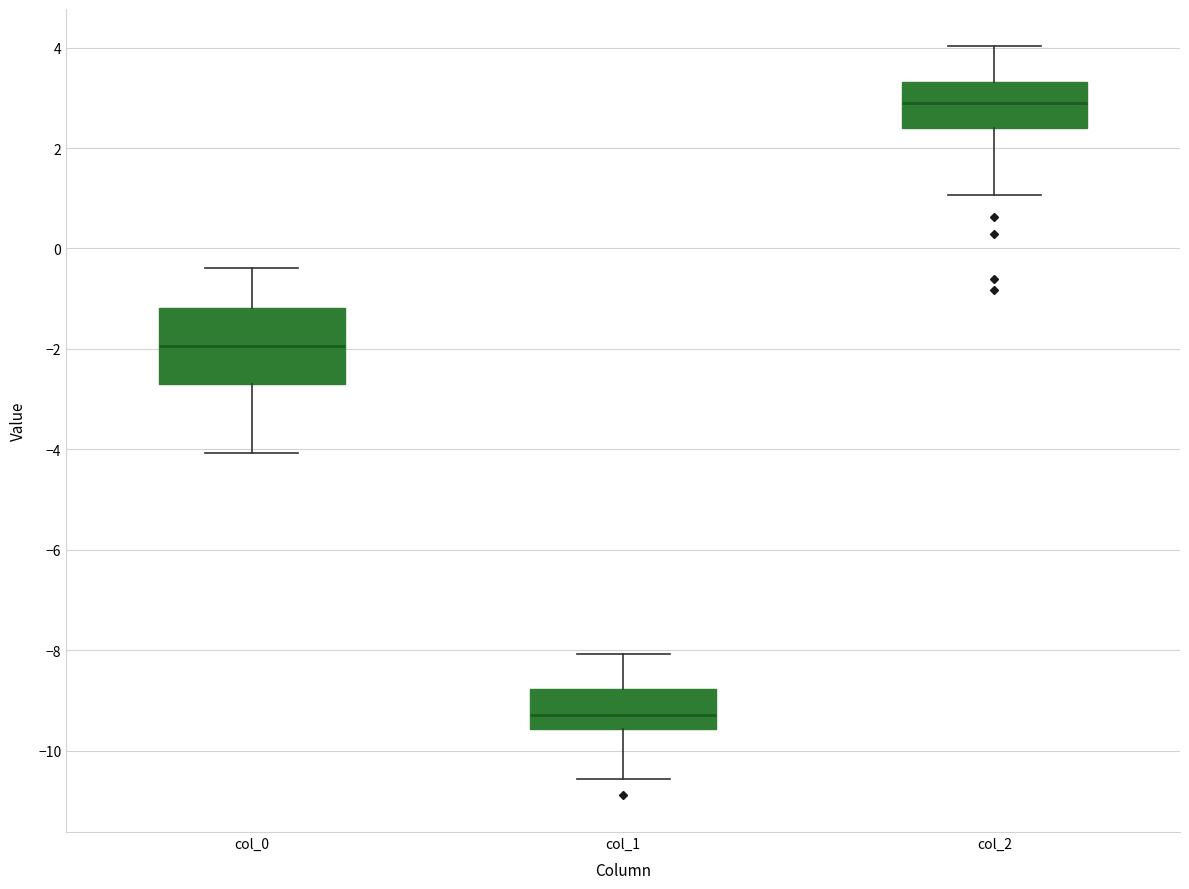

Where does the upper whisker of the box for col_2 end on the y-axis? The values are not printed on the chart, so give them approximately, as read against the axis.

4.0